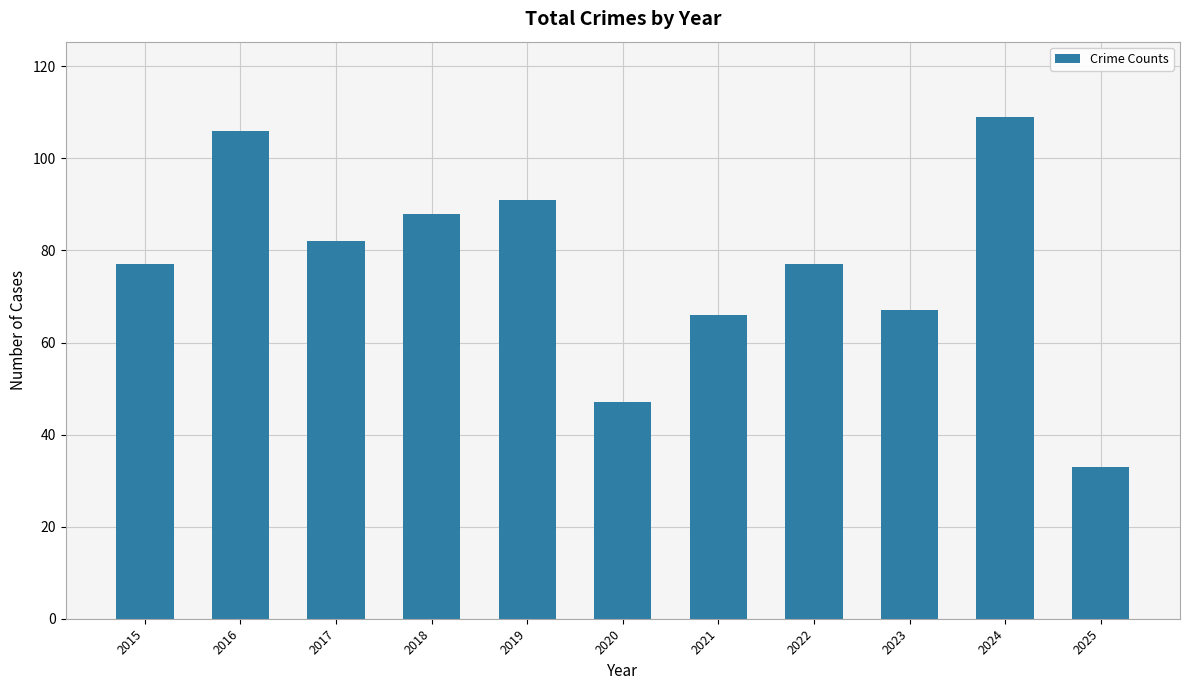

What is the ratio of the value at 2023 to the value at 2019?

0.7